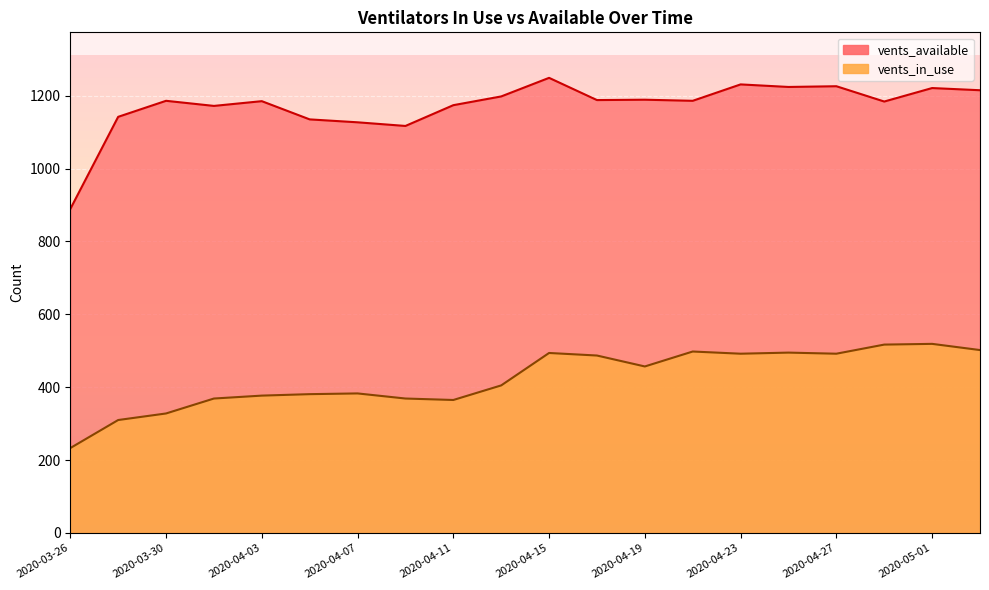

What value does the vents_in_use series have at 2020-04-17?

487